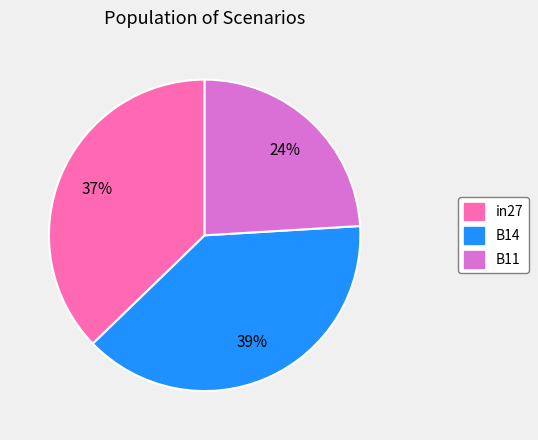

To the nearest percent, what is the combined percentage of B14 and B11?

63%